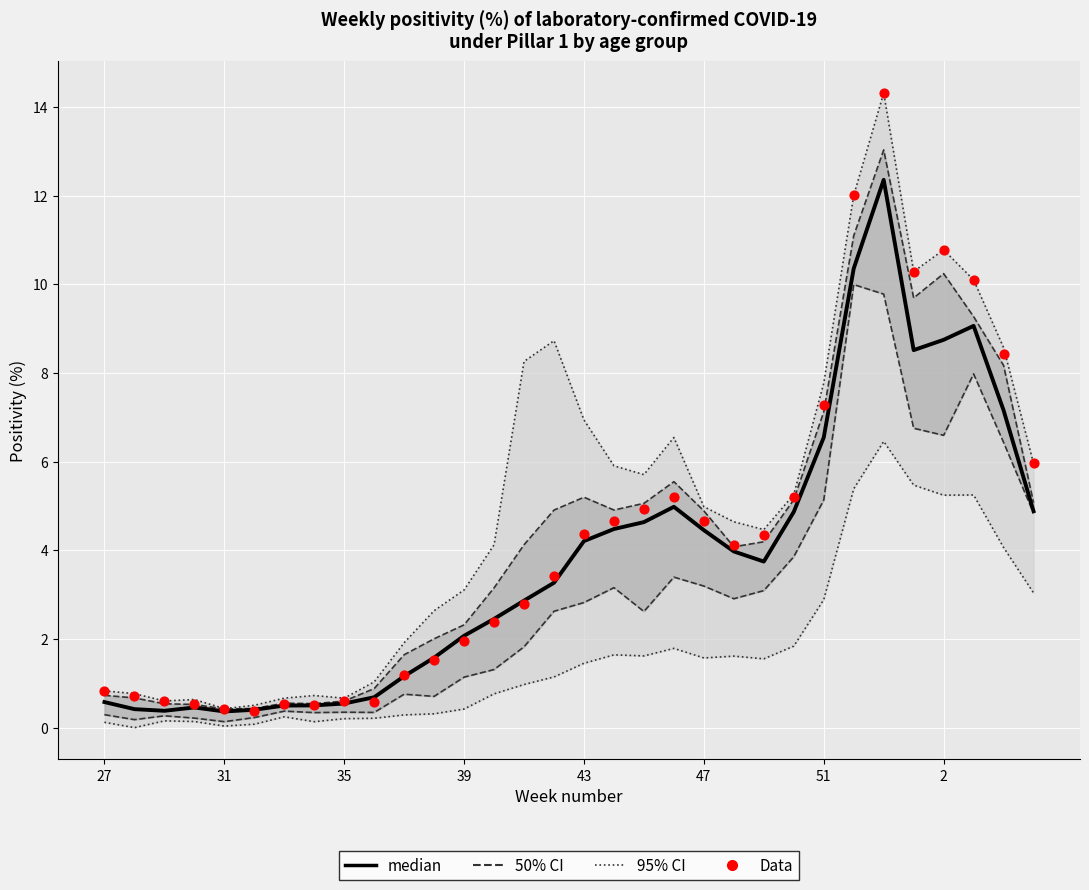

What are all the series names shown in the legend?

95% CI, 50% CI, median, Data